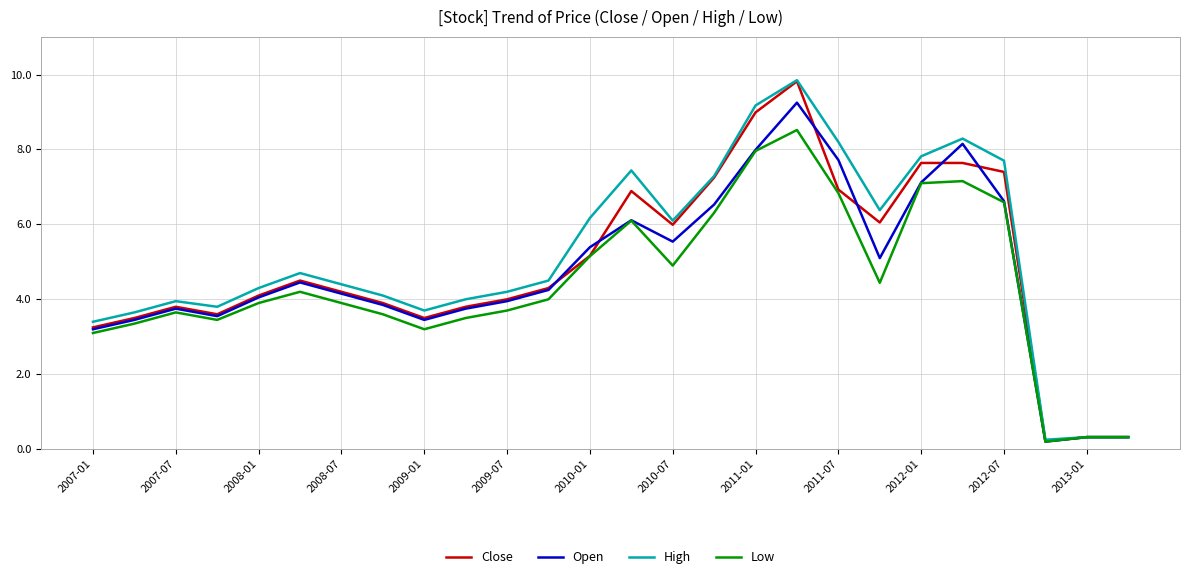

List the series in order of their overall mean, lowest first.

Low, Open, Close, High